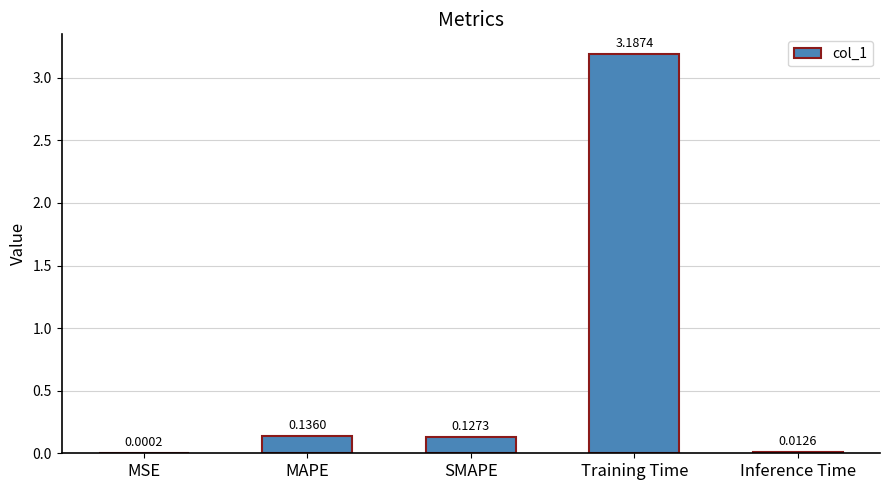

Which has a higher value, SMAPE or MAPE?

MAPE